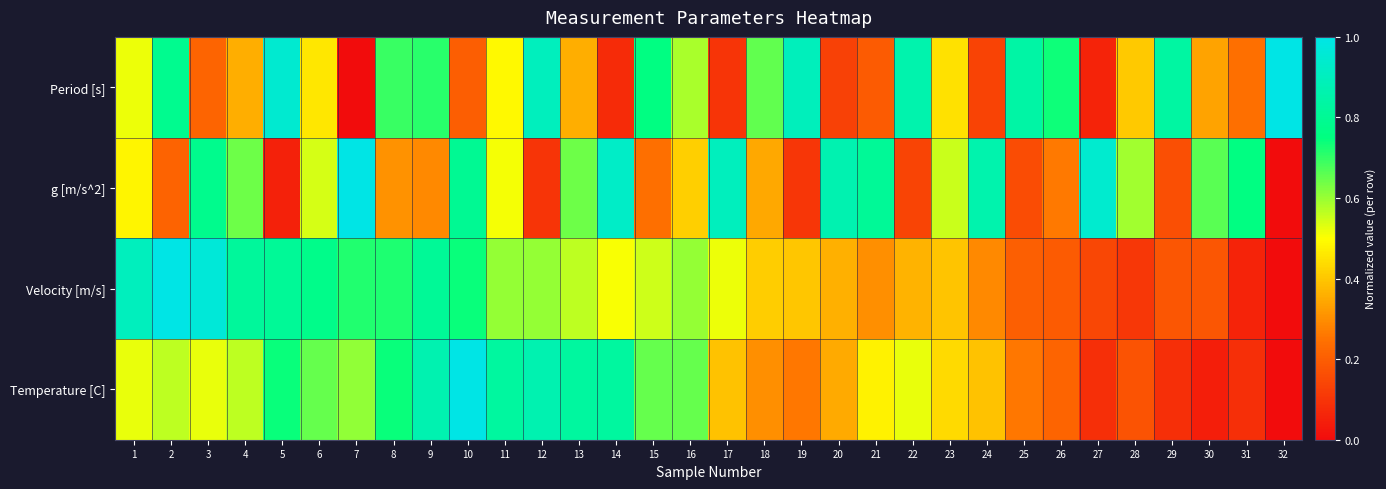

Reading left to right, list all the values displayed in this chart.

Period [s]: 1=0.5	2=0.8	3=0.2	4=0.4	5=0.9	6=0.5	7=0.0	8=0.7	9=0.7	10=0.2	11=0.5	12=0.9	13=0.4	14=0.1	15=0.8	16=0.6	17=0.1	18=0.7	19=0.9	20=0.1	21=0.2	22=0.9	23=0.4	24=0.1	25=0.8	26=0.7	27=0.1	28=0.4	29=0.8	30=0.3	31=0.2	32=1.0
g [m/s^2]: 1=0.5	2=0.2	3=0.8	4=0.6	5=0.1	6=0.5	7=1.0	8=0.3	9=0.3	10=0.8	11=0.5	12=0.1	13=0.6	14=0.9	15=0.2	16=0.4	17=0.9	18=0.3	19=0.1	20=0.9	21=0.8	22=0.1	23=0.6	24=0.9	25=0.2	26=0.3	27=0.9	28=0.6	29=0.2	30=0.7	31=0.8	32=0.0
Velocity [m/s]: 1=0.9	2=1.0	3=1.0	4=0.8	5=0.8	6=0.8	7=0.7	8=0.7	9=0.8	10=0.7	11=0.6	12=0.6	13=0.6	14=0.5	15=0.5	16=0.6	17=0.5	18=0.4	19=0.4	20=0.4	21=0.3	22=0.4	23=0.4	24=0.3	25=0.2	26=0.2	27=0.1	28=0.1	29=0.2	30=0.2	31=0.1	32=0.0
Temperature [C]: 1=0.5	2=0.6	3=0.5	4=0.6	5=0.7	6=0.7	7=0.6	8=0.7	9=0.9	10=1.0	11=0.8	12=0.9	13=0.8	14=0.8	15=0.7	16=0.7	17=0.4	18=0.3	19=0.3	20=0.3	21=0.5	22=0.5	23=0.4	24=0.4	25=0.3	26=0.2	27=0.1	28=0.2	29=0.1	30=0.0	31=0.1	32=0.0